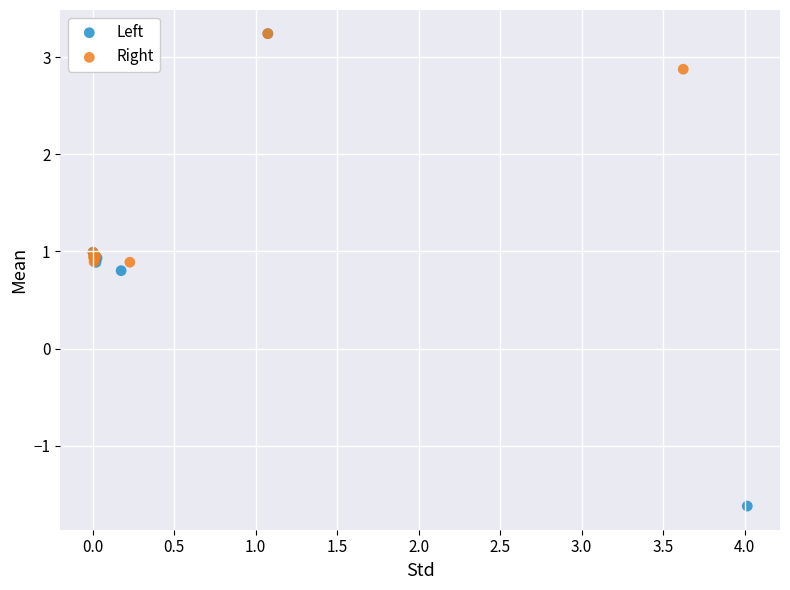

Which series has the widest spread of Y values?

Left